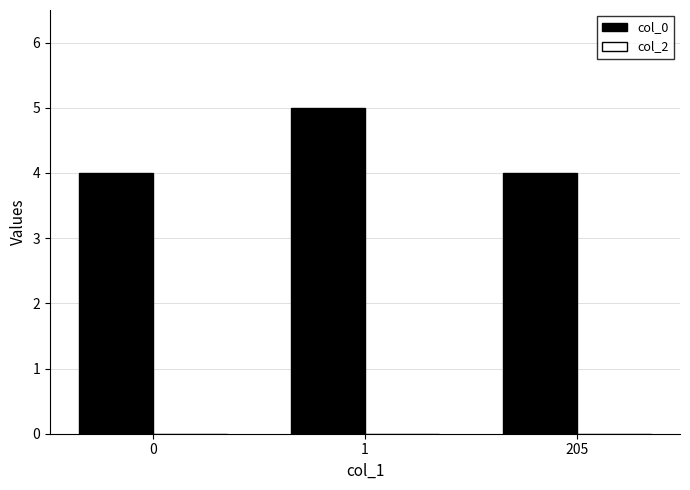

What is the approximate value at 205?

4